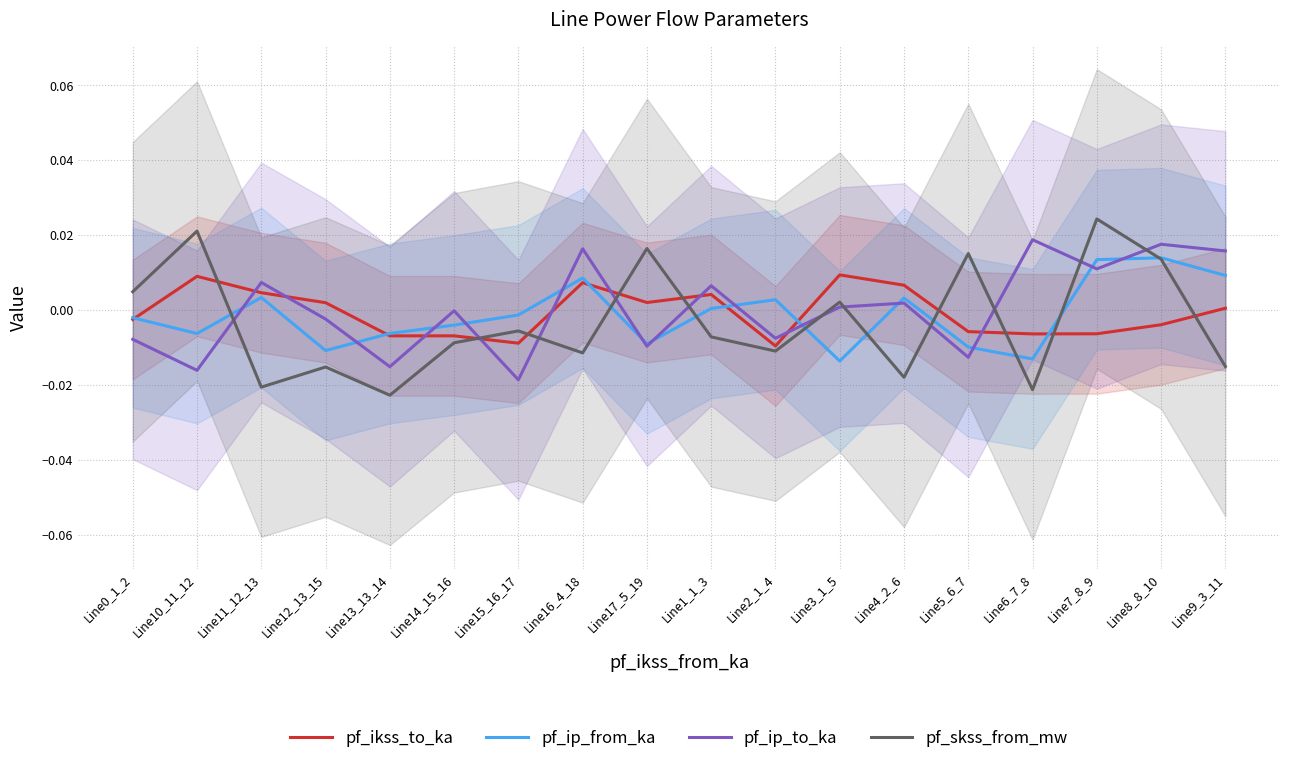

At which category does pf_skss_from_mw reach its first local peak?

Line10_11_12